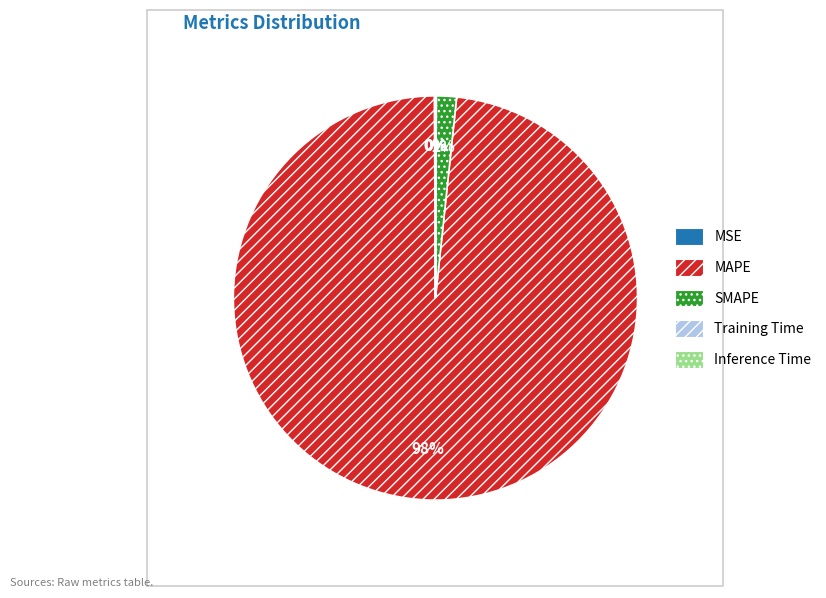

The MAPE slice represents 98% of the pie. True or false?

True